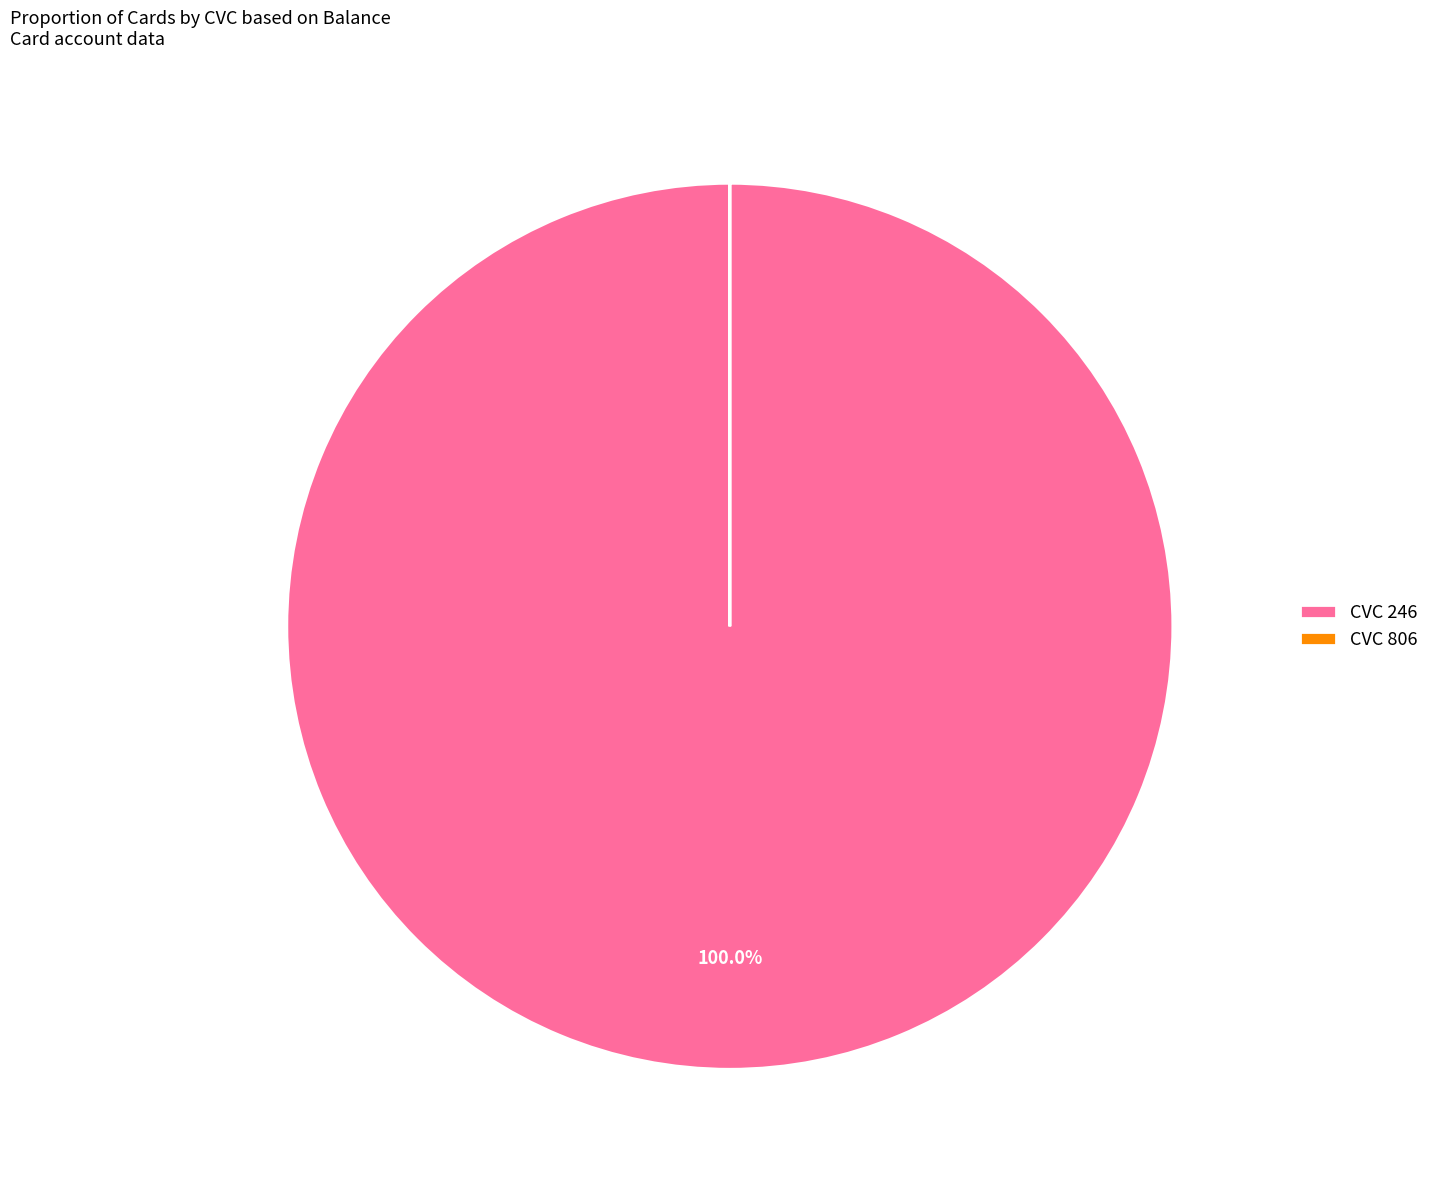

What is the majority slice?

CVC 246